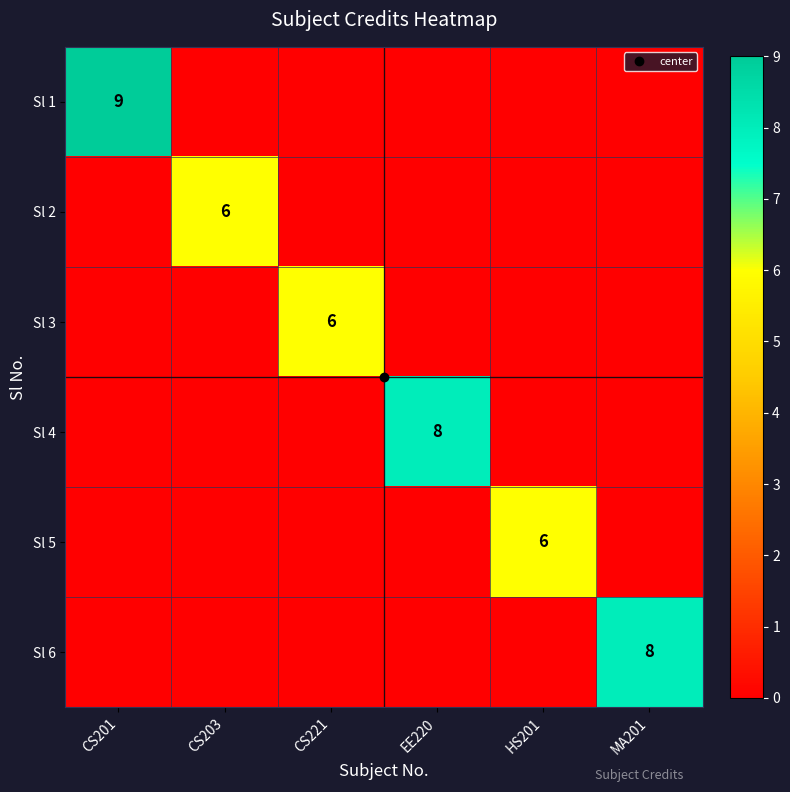

Rank the series at MA201 from highest to lowest value.

Sl 6, Sl 1, Sl 2, Sl 3, Sl 4, Sl 5